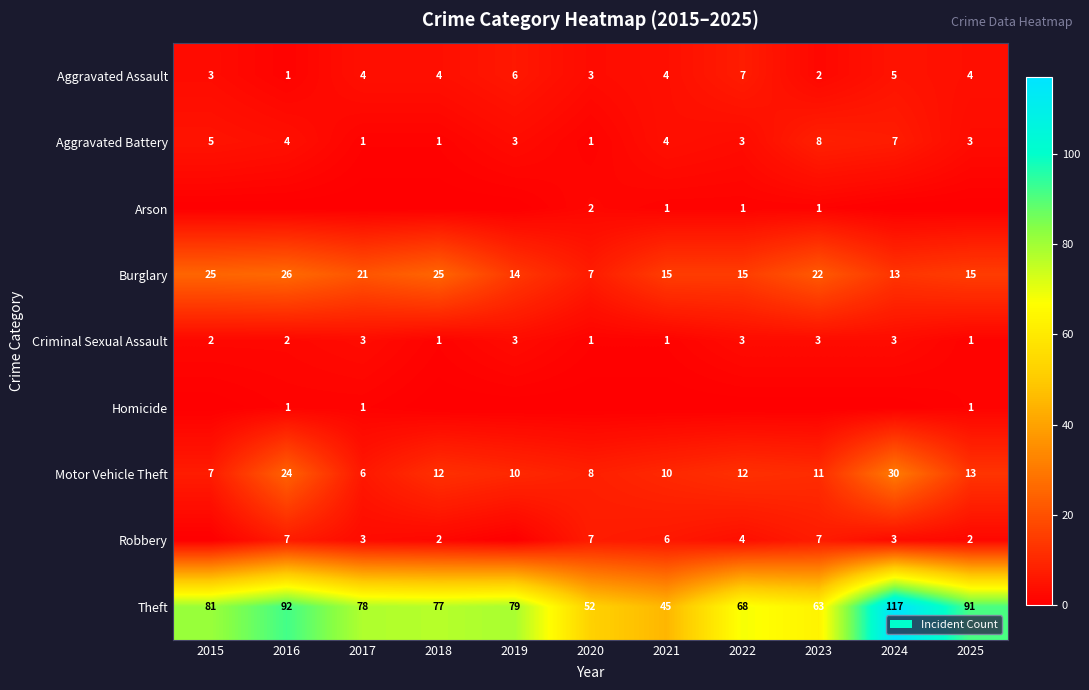

At which label does Aggravated Battery first exceed 3?

2015